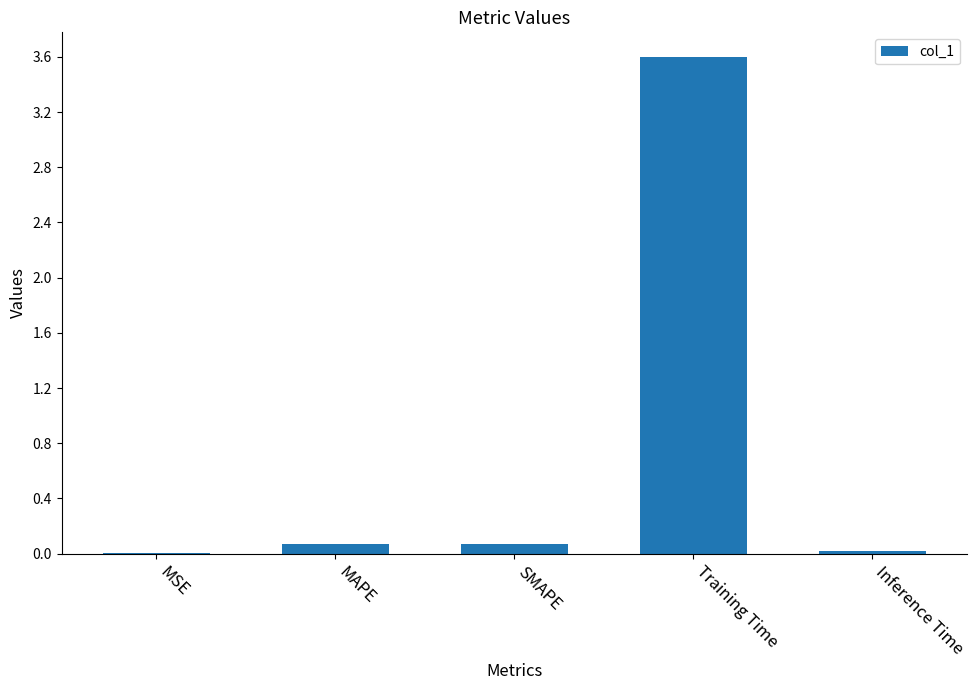

What is the sum of the values at MAPE and Inference Time?

0.1